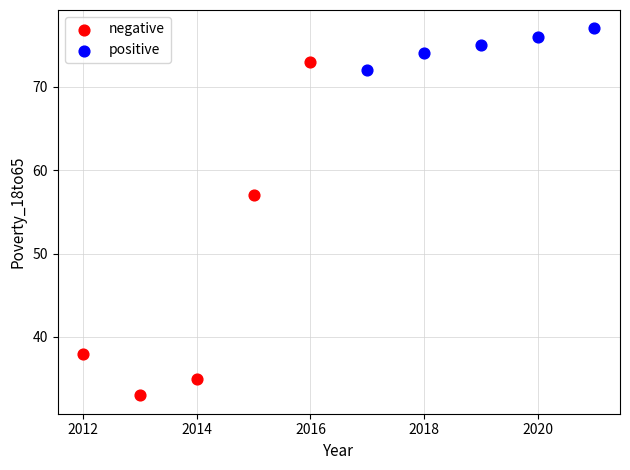

Which series contains the highest Y value?

positive